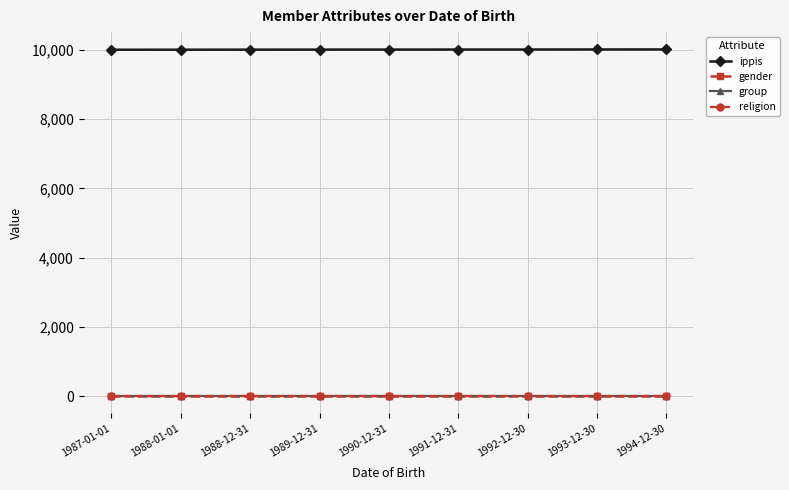

Which has a higher value, 1993-12-30 or 1991-12-31?

1993-12-30